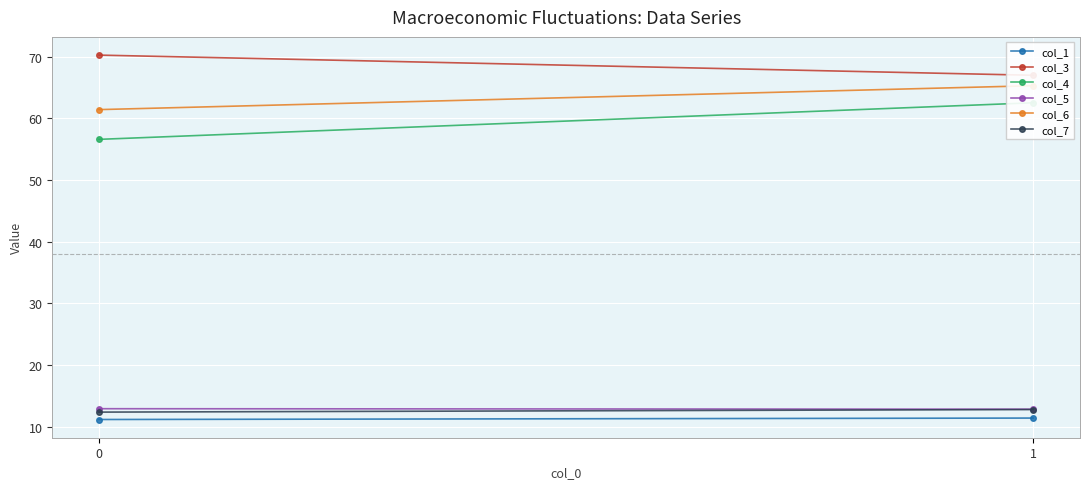

Read the col_5 value at 0.

12.9